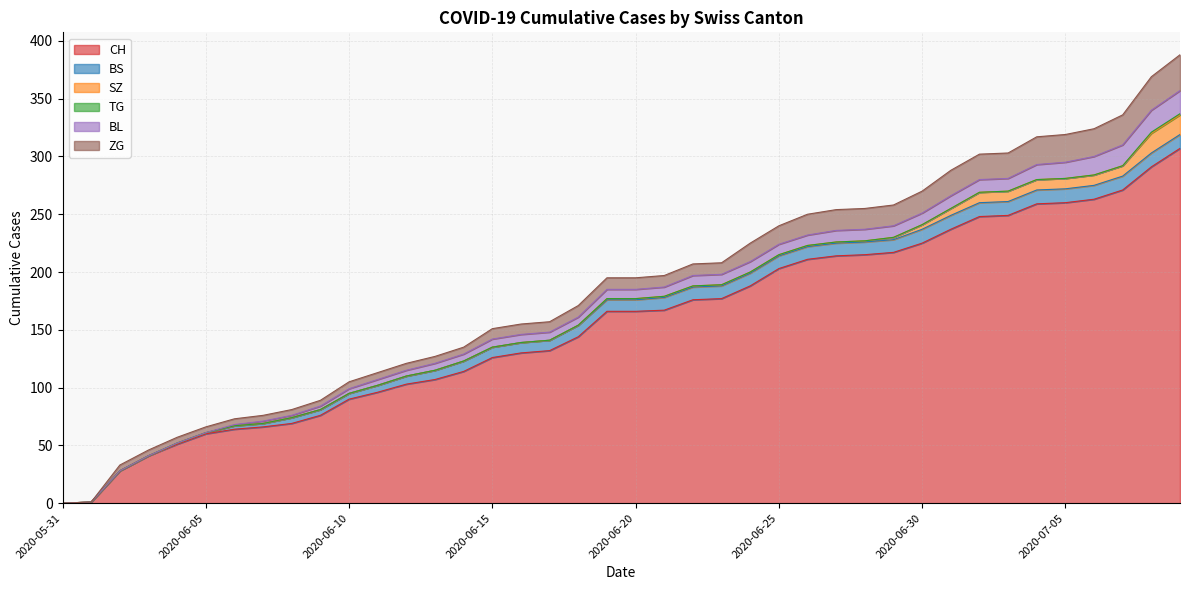

Between which two adjacent categories do BL and BS first intersect?

2020-07-03 and 2020-07-04